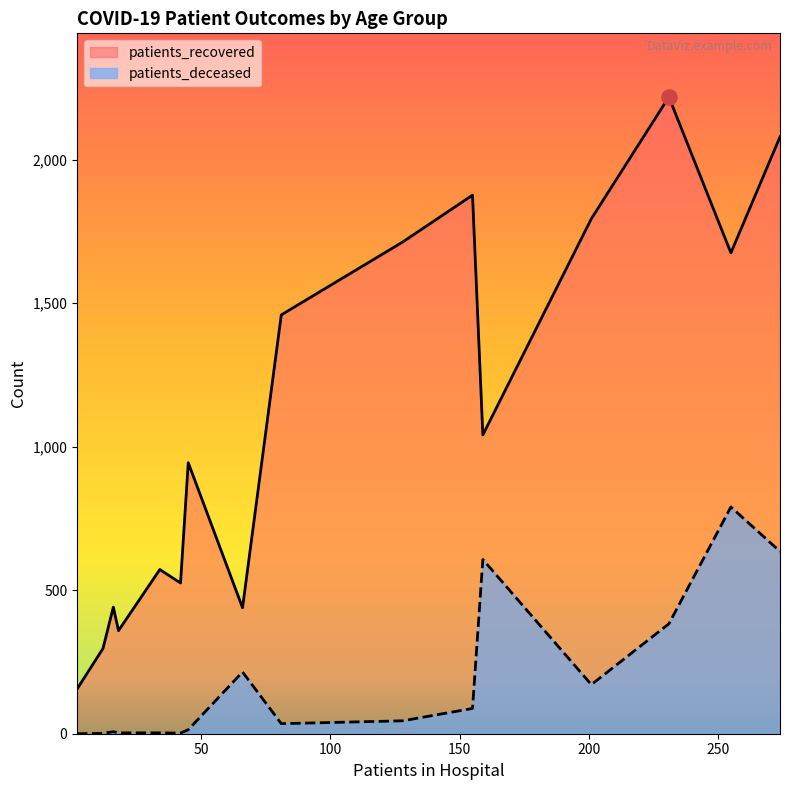

Which series contains the highest Y value?

patients_recovered